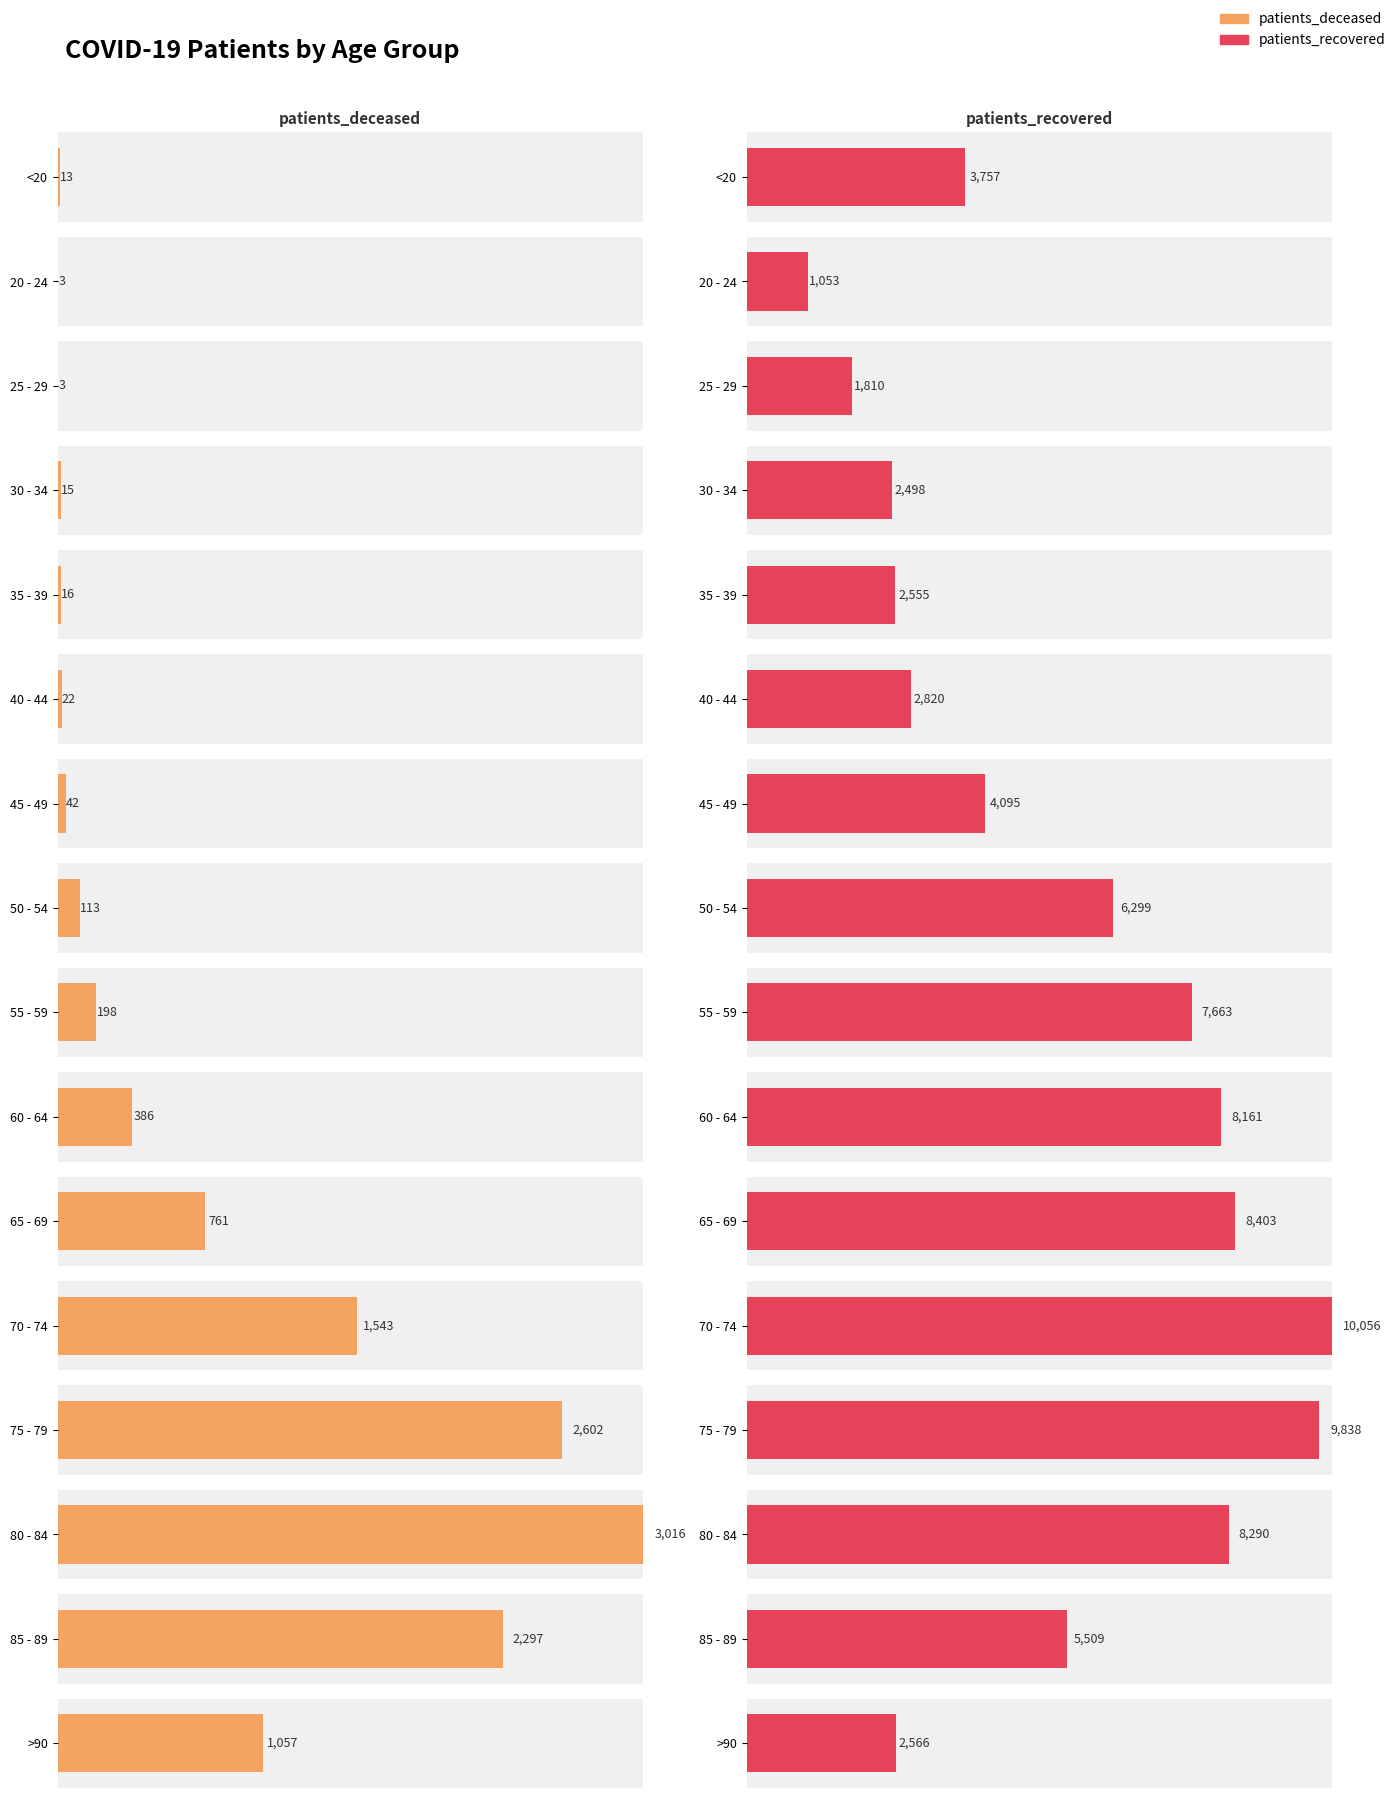

Rank the series by their average value, from highest to lowest.

patients_recovered, patients_deceased